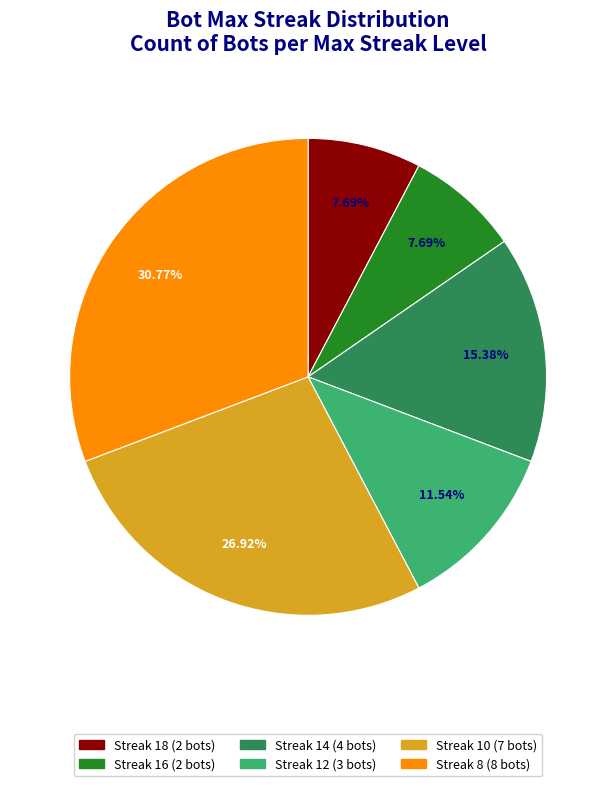

Is there a majority slice in this chart?

No